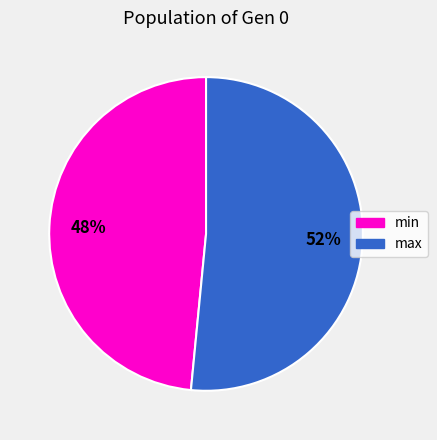

Which slice is the smallest?

min